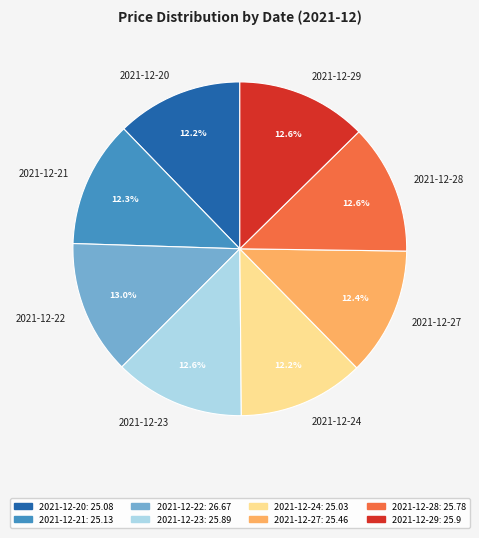

Approximately how many times larger is the value at 2021-12-24 compared to 2021-12-20?

1.0